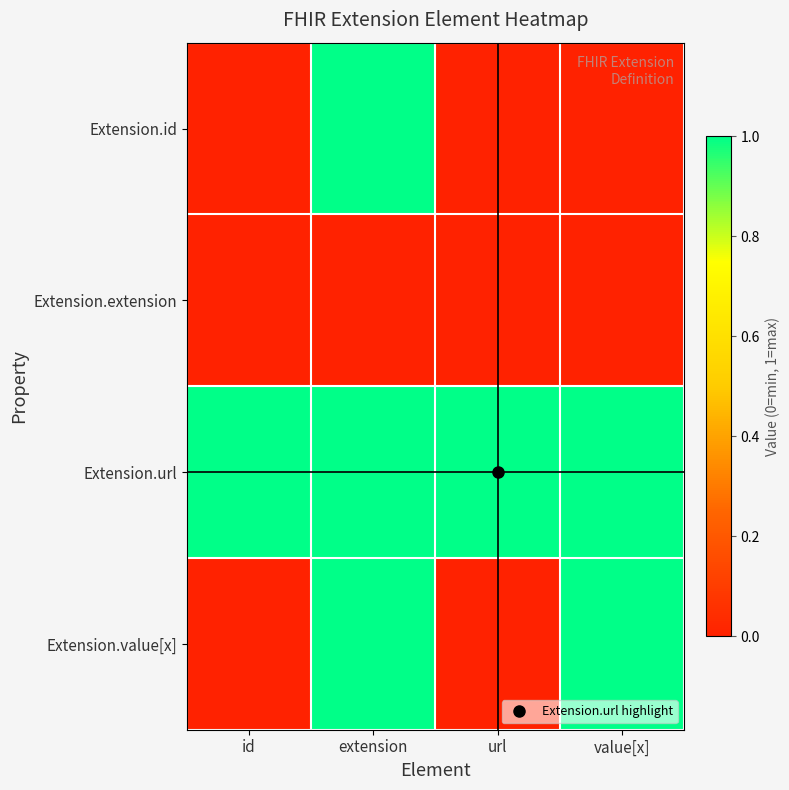

Between extension and id, which is larger?

extension